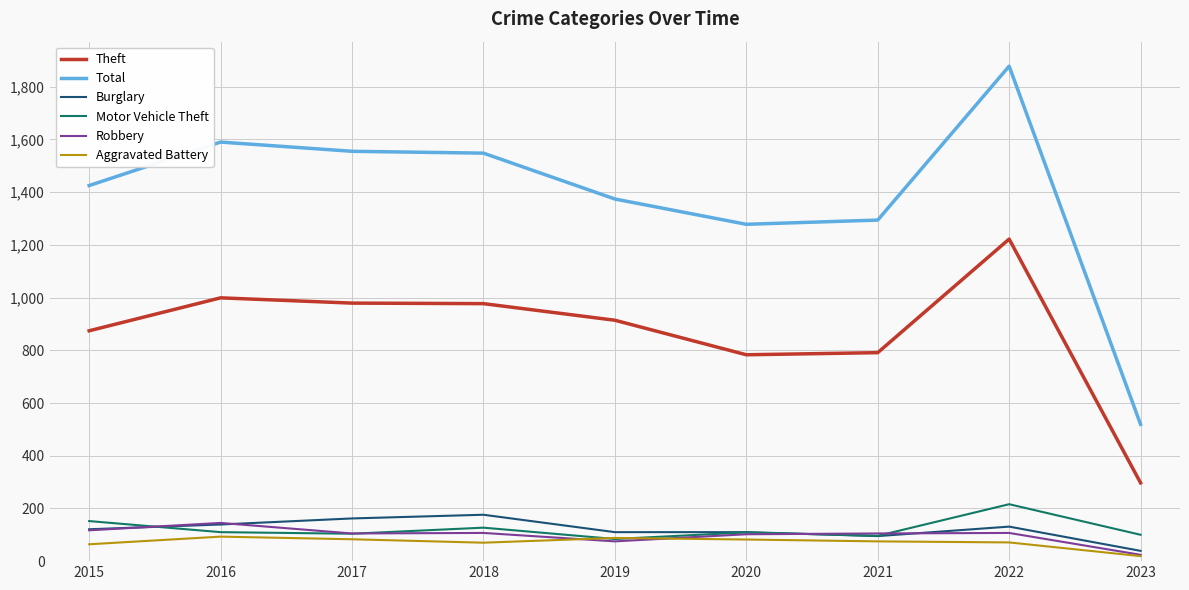

True or false: Total has a value of 1425 at 2015.

True